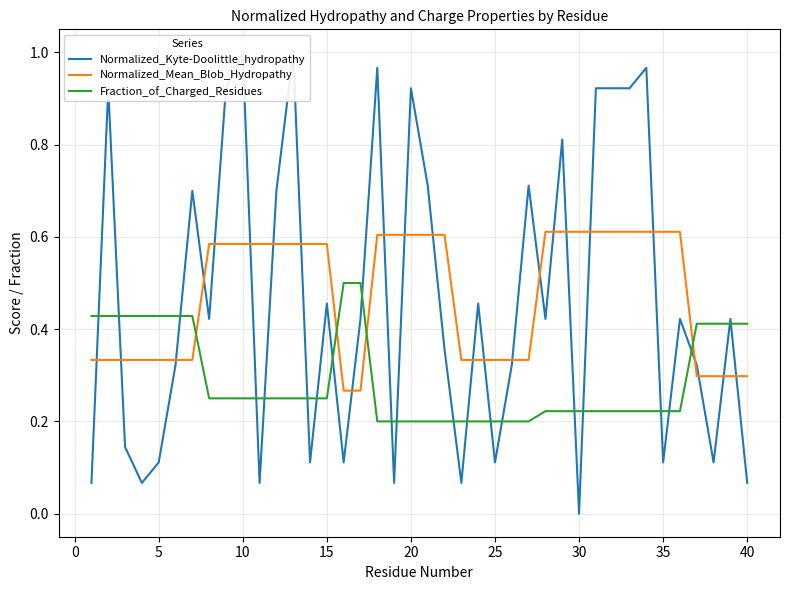

The Normalized_Mean_Blob_Hydropathy series shows 0.2 at 5. True or false?

False